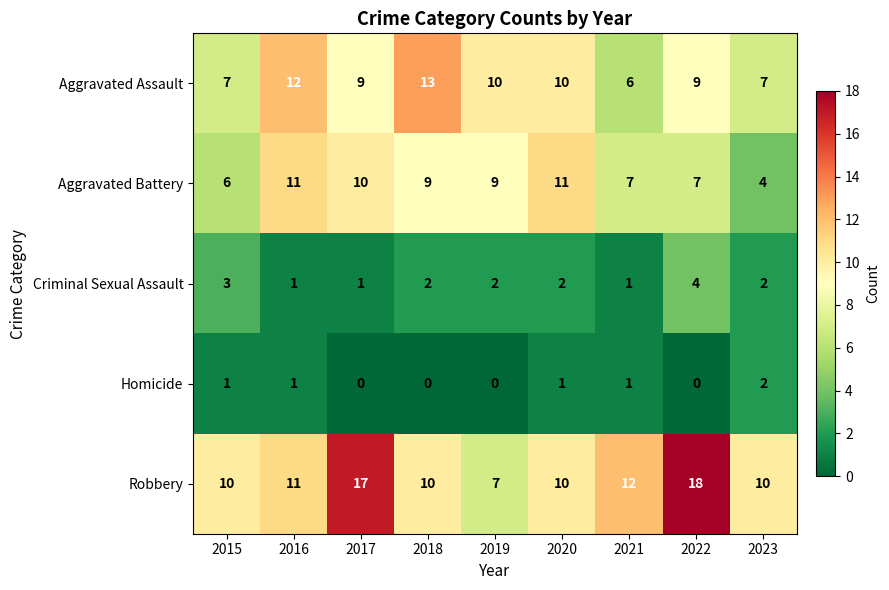

What is the maximum value shown in the chart?

18